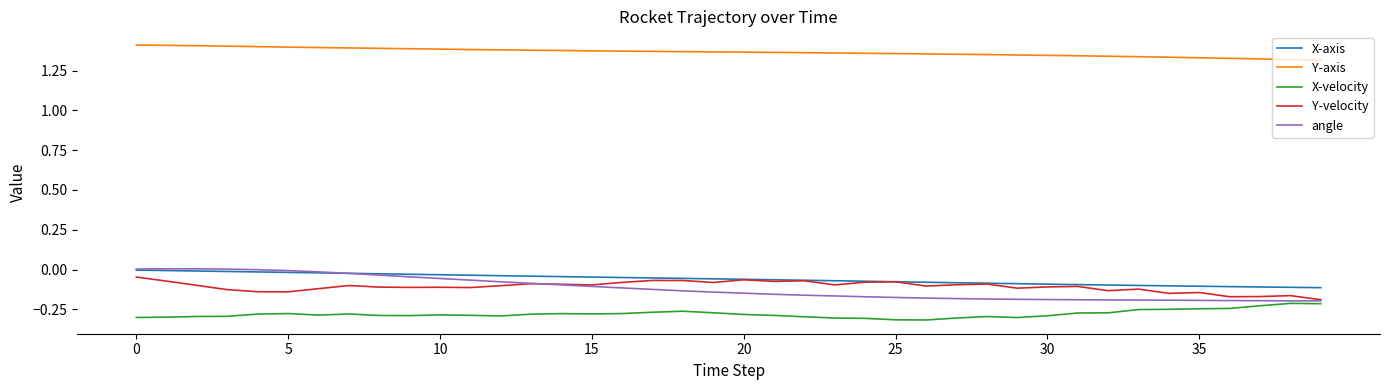

Which series has the largest total across all categories?

Y-axis